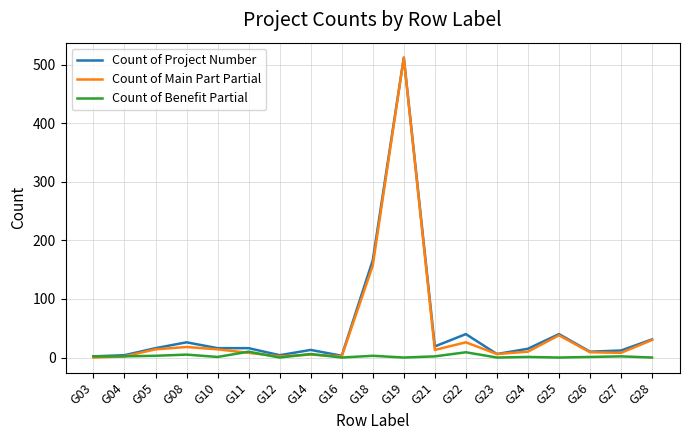

Which series ends up on top after the final intersection of Count of Main Part Partial and Count of Benefit Partial?

Count of Main Part Partial